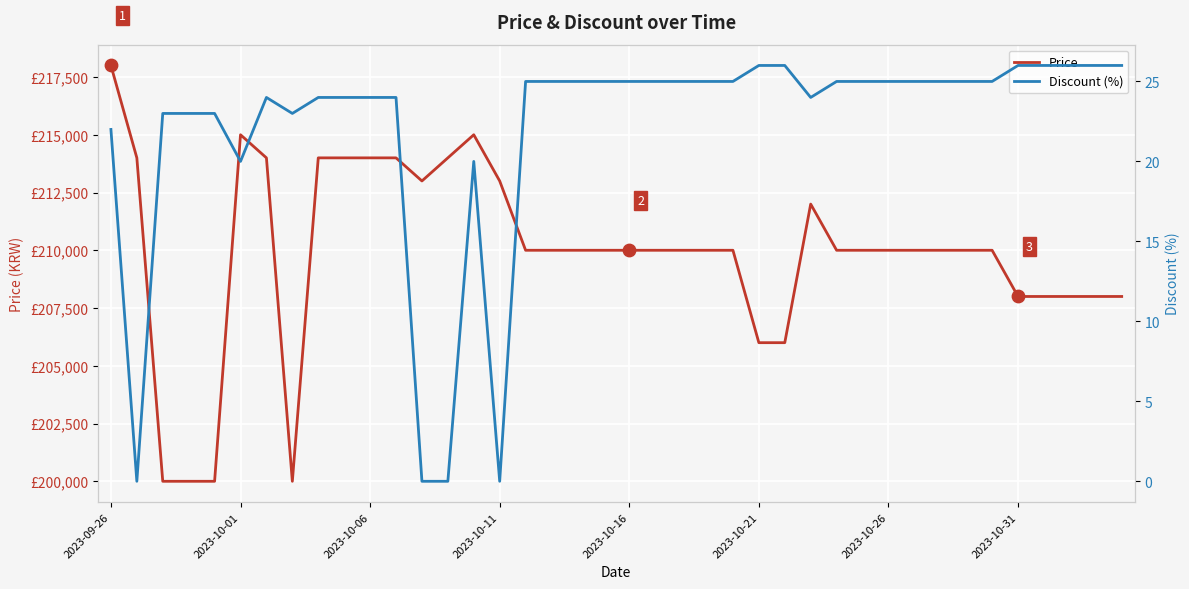

Is the value of Price at 17 greater than the value of Discount (%) at 2023-10-31?

Yes